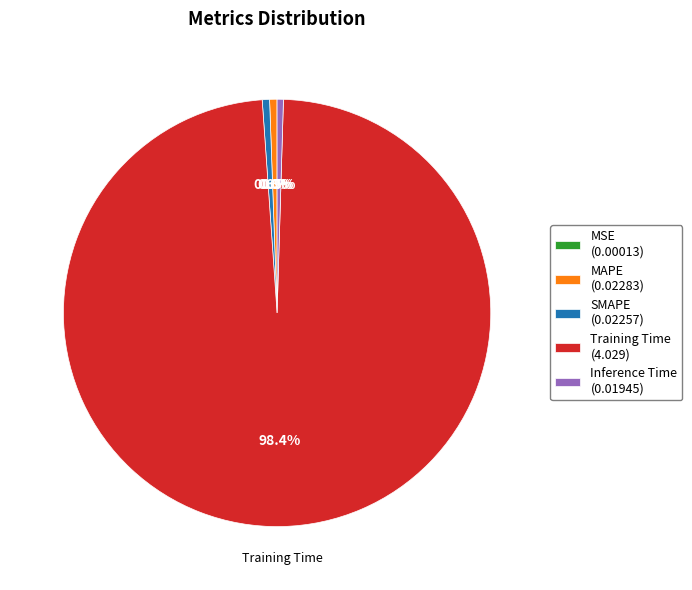

How much of the chart is everything except Inference Time (0.01945)?

99.5%